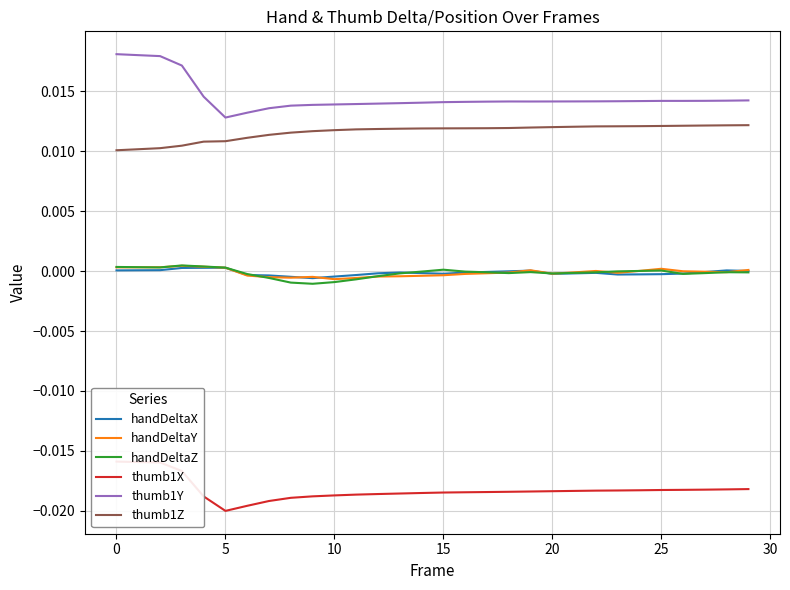

True or false: thumb1Y and thumb1Z intersect in this chart.

False